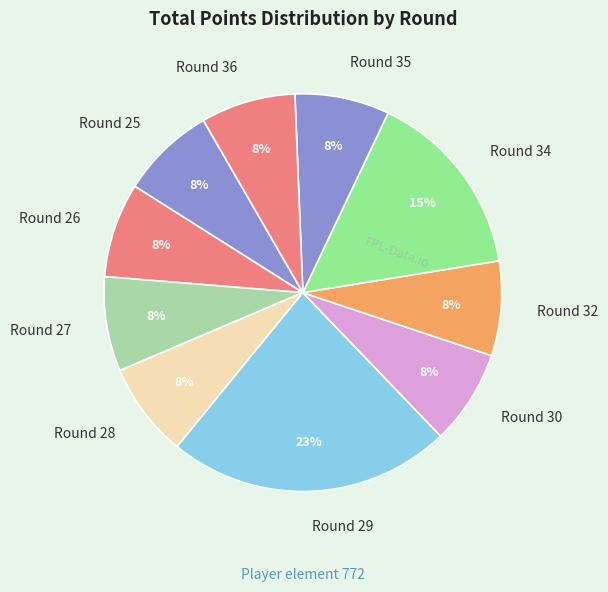

How many segments does this pie chart have?

10